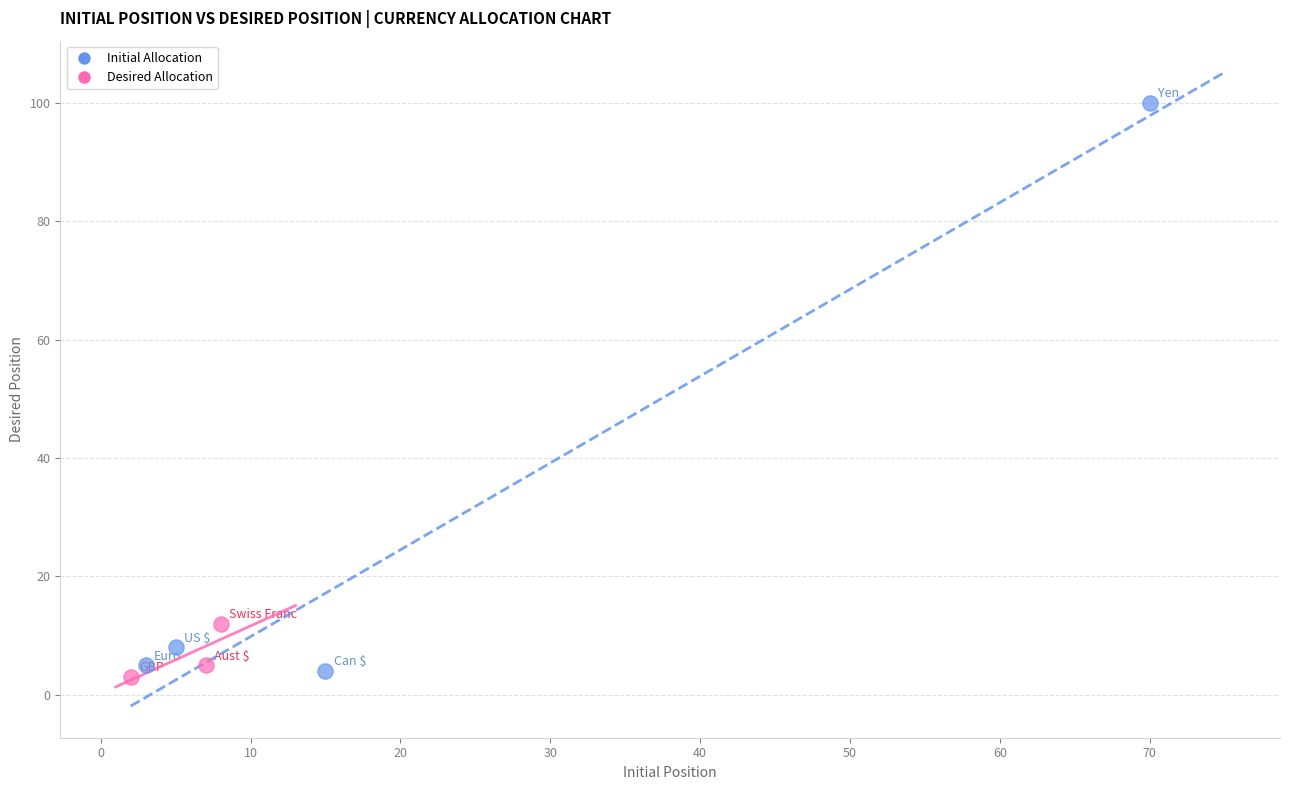

Which series contains the highest Y value?

Initial Allocation